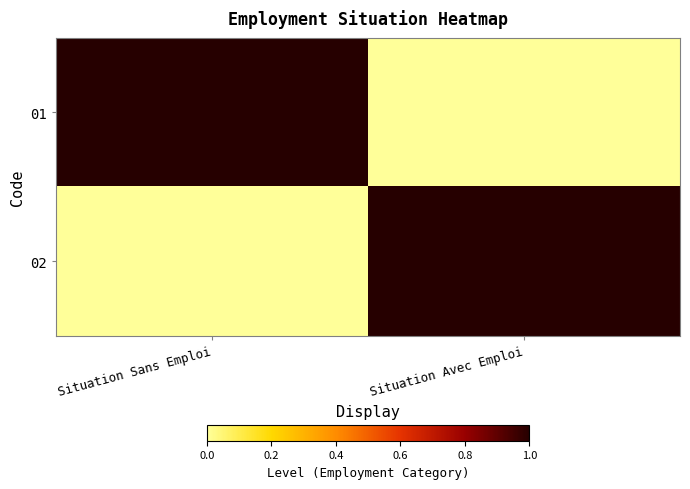

Between Situation Sans Emploi and Situation Avec Emploi, which series saw the biggest shift?

01